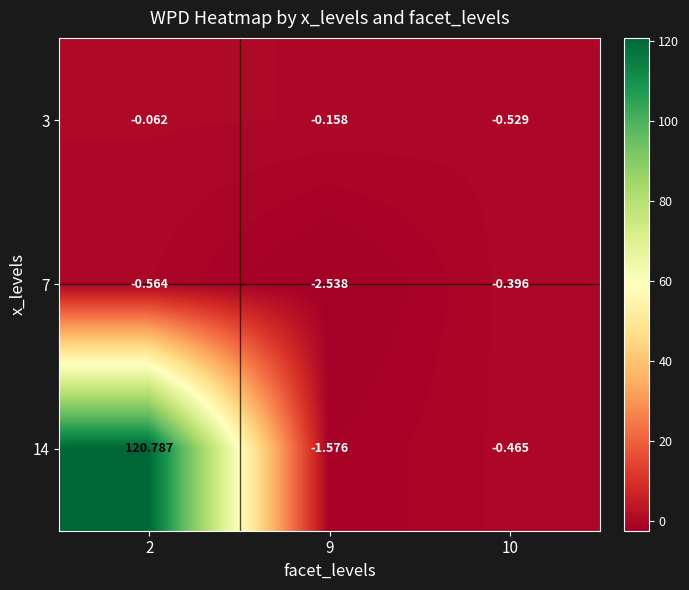

How many data points does each series have?

3